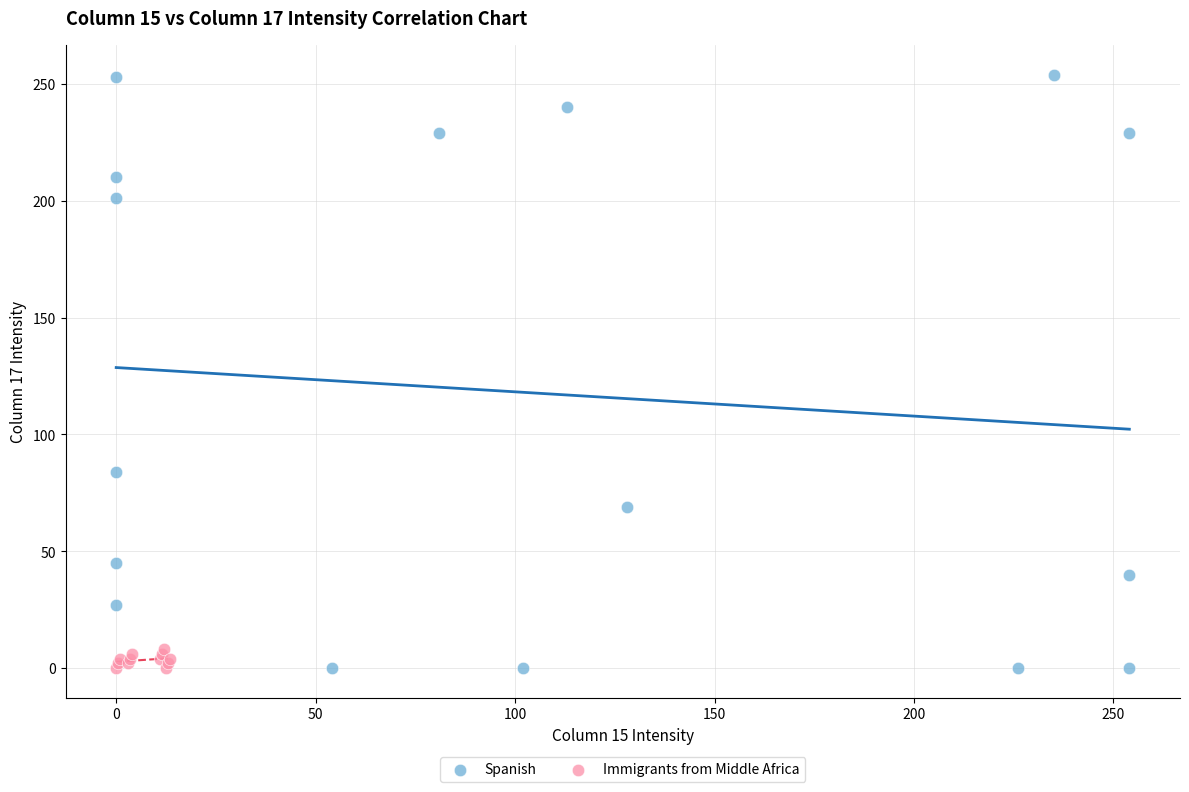

Which series has the widest spread of Y values?

Spanish